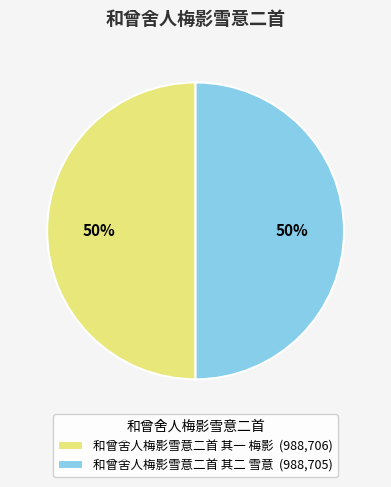

What percentage is the 和曾舍人梅影雪意二首 其二 雪意 slice, to the nearest percent?

50%